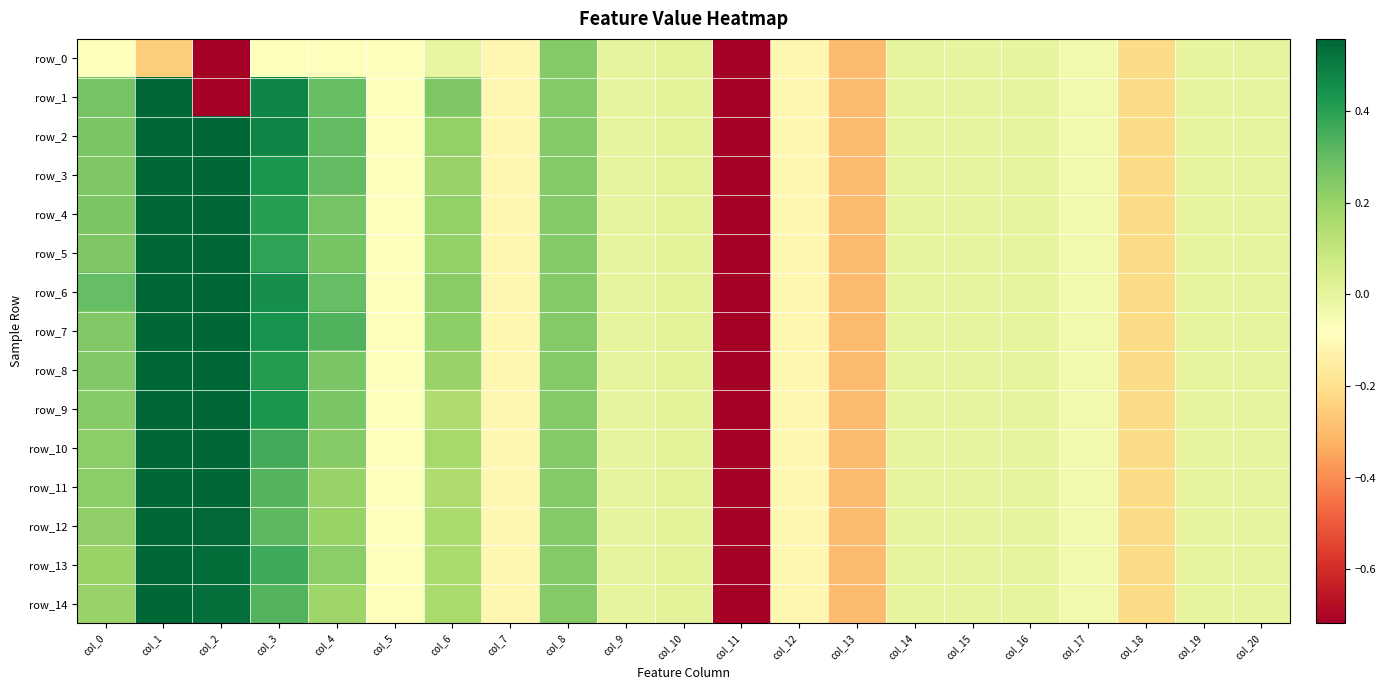

Which has a higher value, col_6 or col_17?

col_6